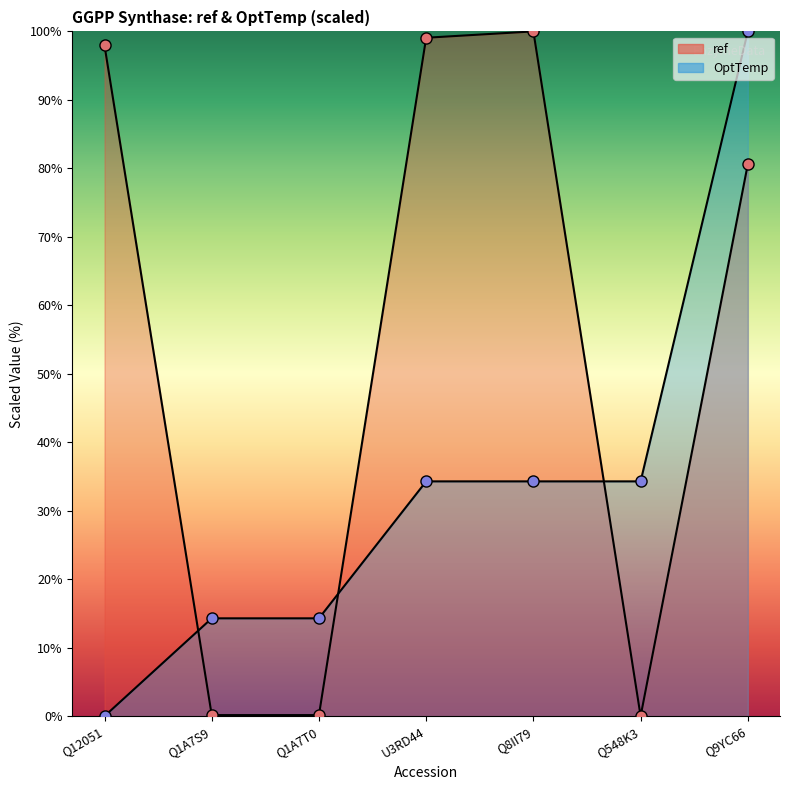

Reading right to left, transcribe all the data shown in this chart.

ref: 80.6	0.0	100.0	99.1	0.2	0.2	97.9
OptTemp: 100.0	34.3	34.3	34.3	14.3	14.3	0.0